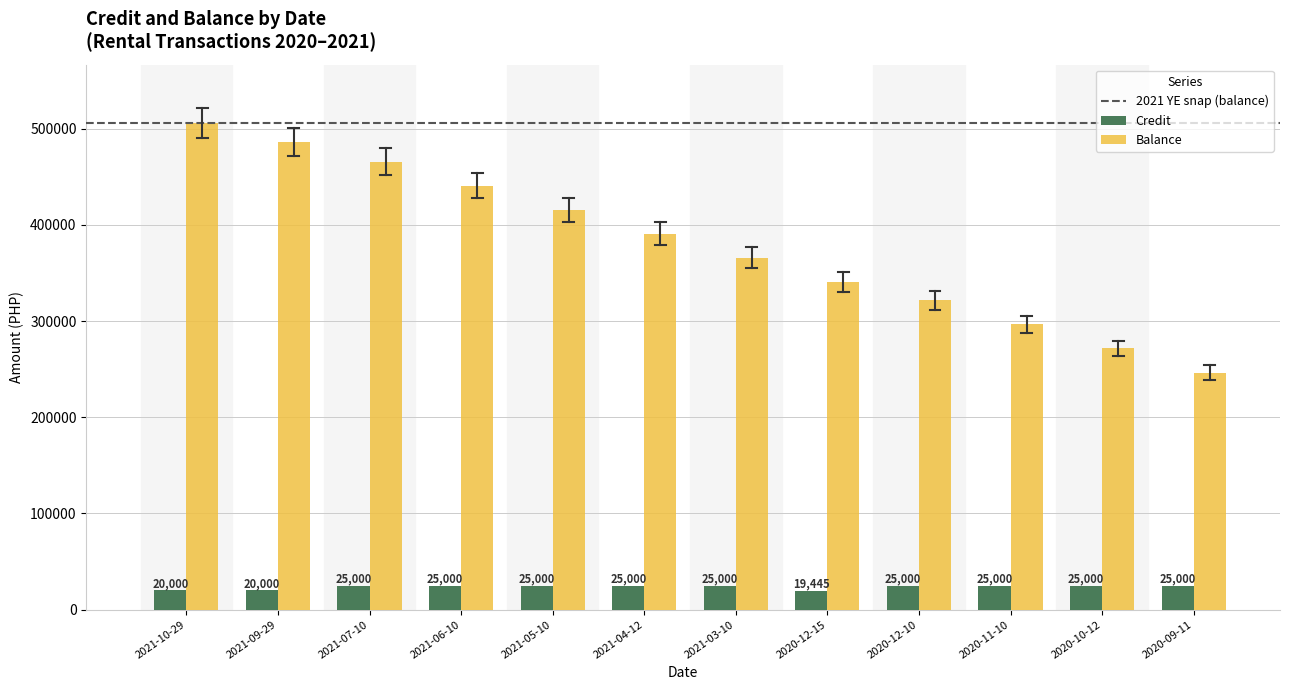

True or false: Balance has a value of 290175.5 at 2021-09-29.

False